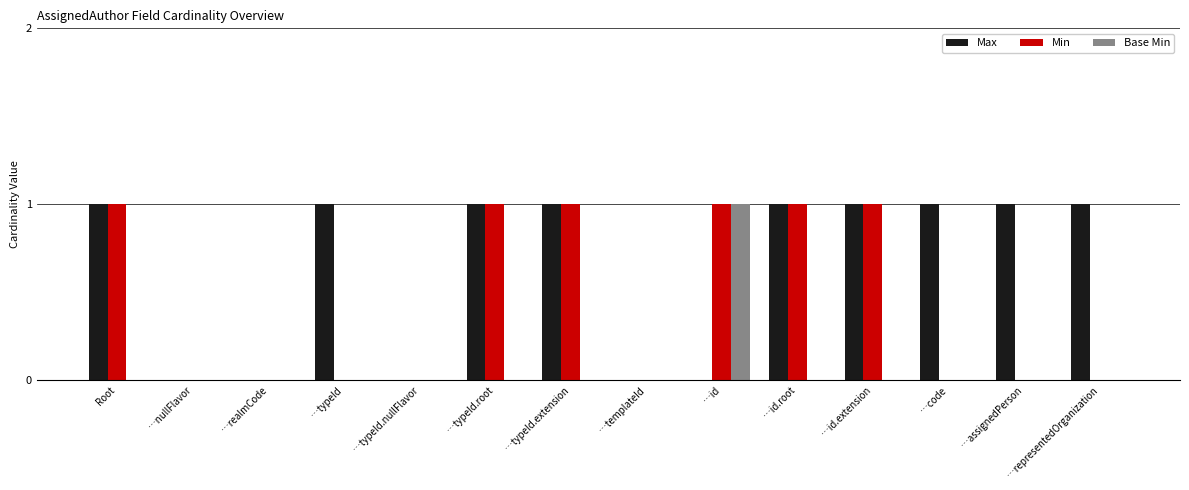

What is the sum of all Max values?

9